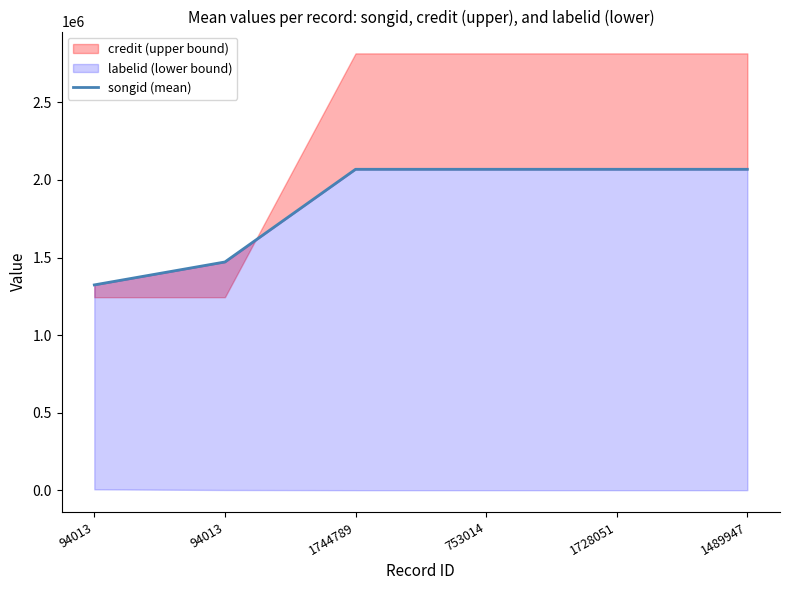

What is the sum of all values?

11071803